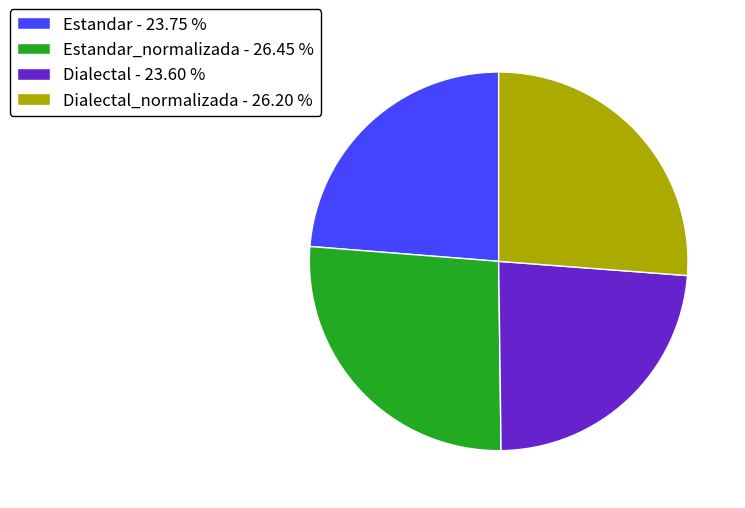

Is there any slice that represents more than half of the pie?

No